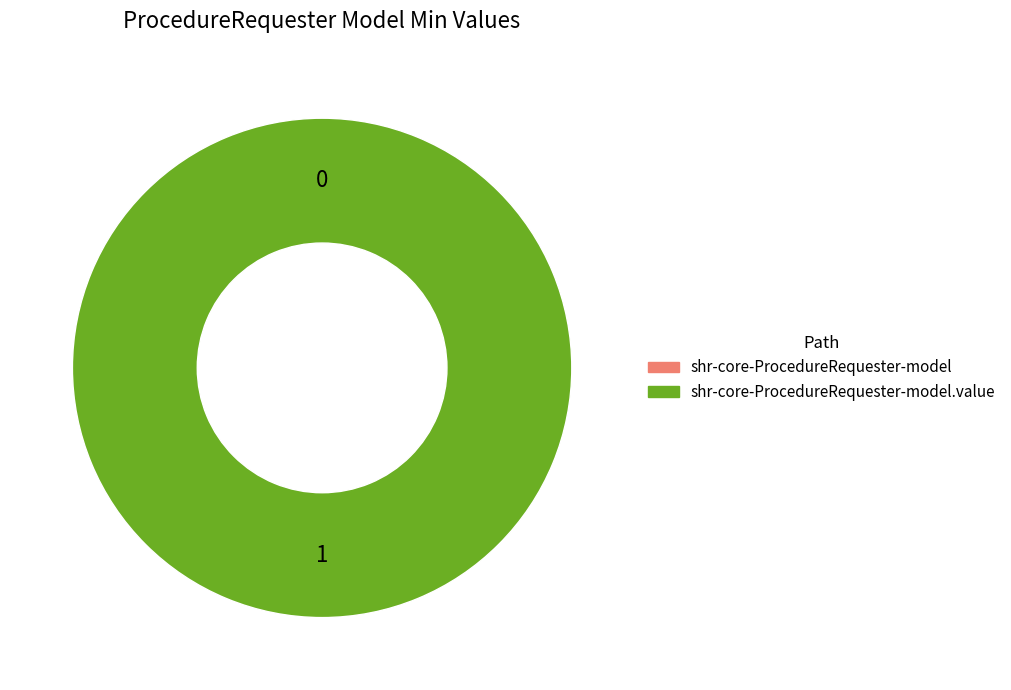

Is the sum of shr-core-ProcedureRequester-model and shr-core-ProcedureRequester-model.value greater than half?

Yes